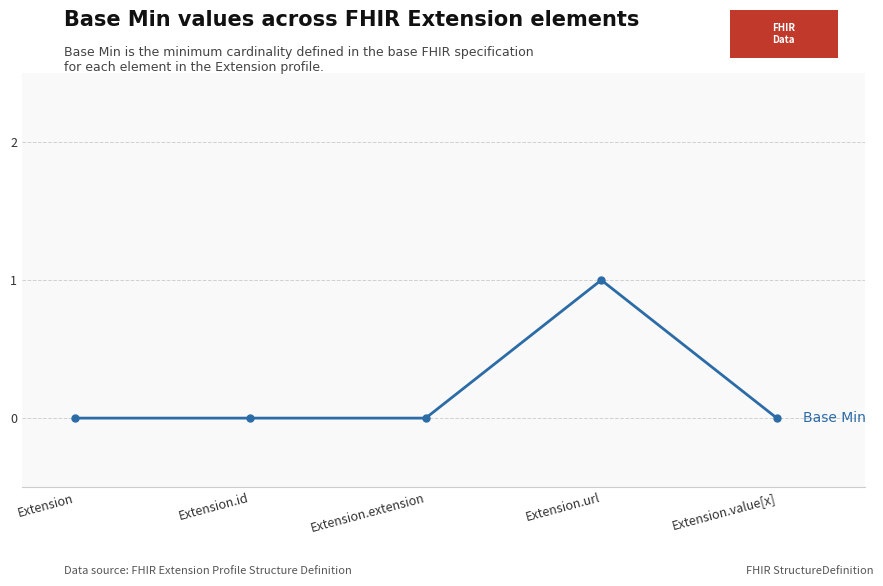

The chart shows a value of 1 at Extension.value[x]. True or false?

False